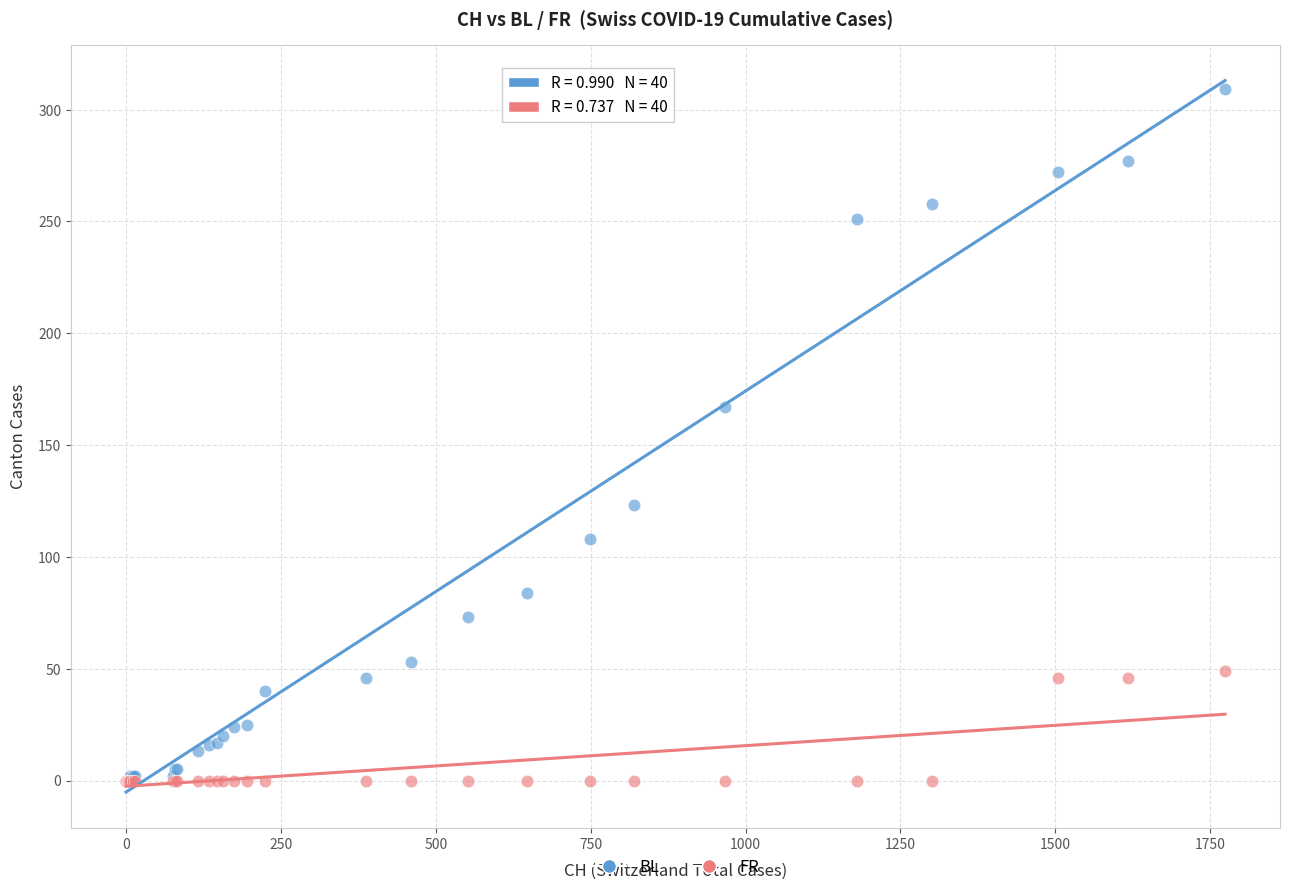

In the BL series, what Y value is closest to 154?

167